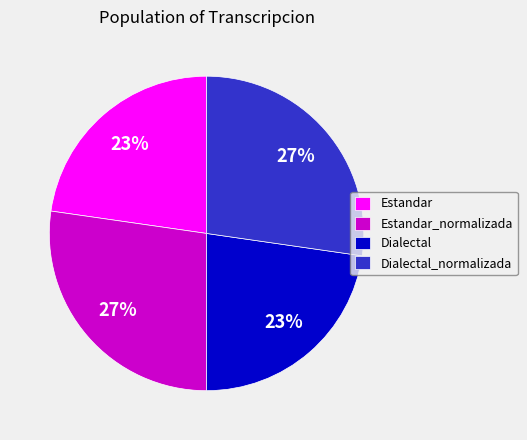

How many slices are in this pie chart?

4